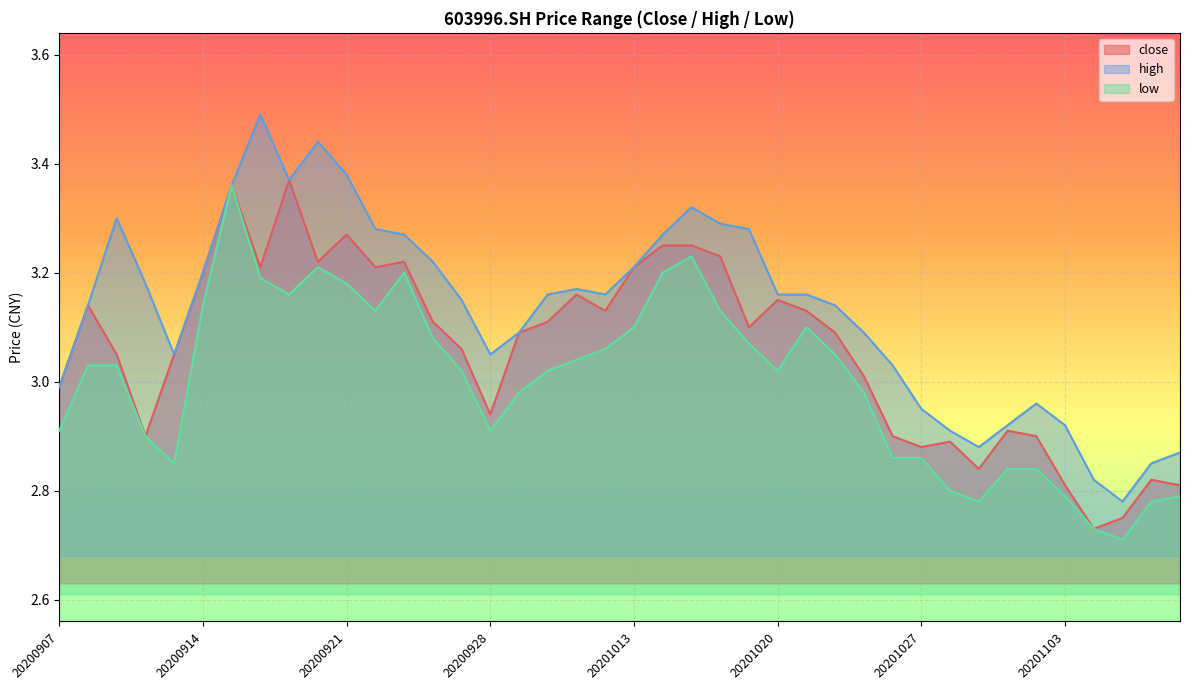

Where is the first local maximum for low?

20200915